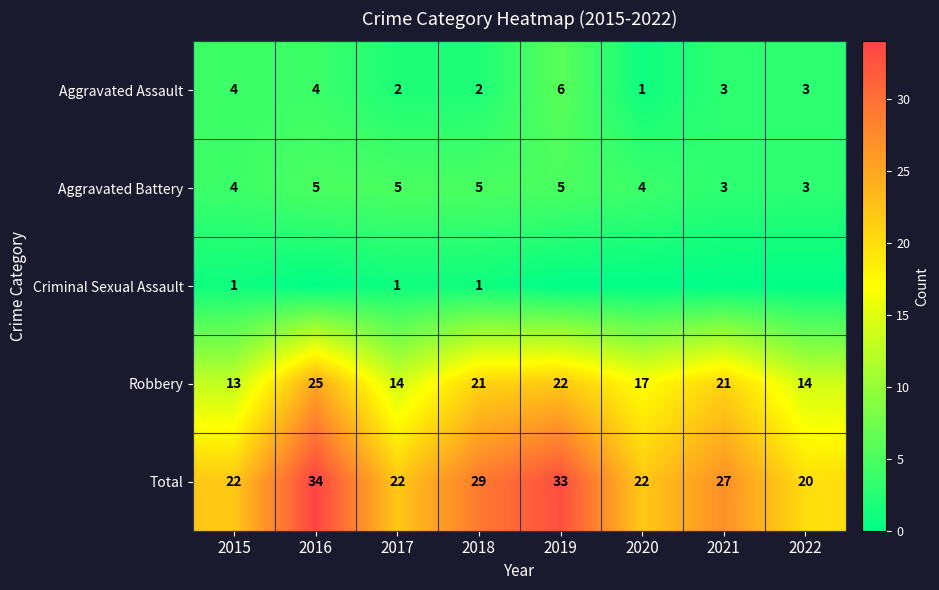

Is the value of Total at 2016 greater than the value of Aggravated Assault at 2016?

Yes